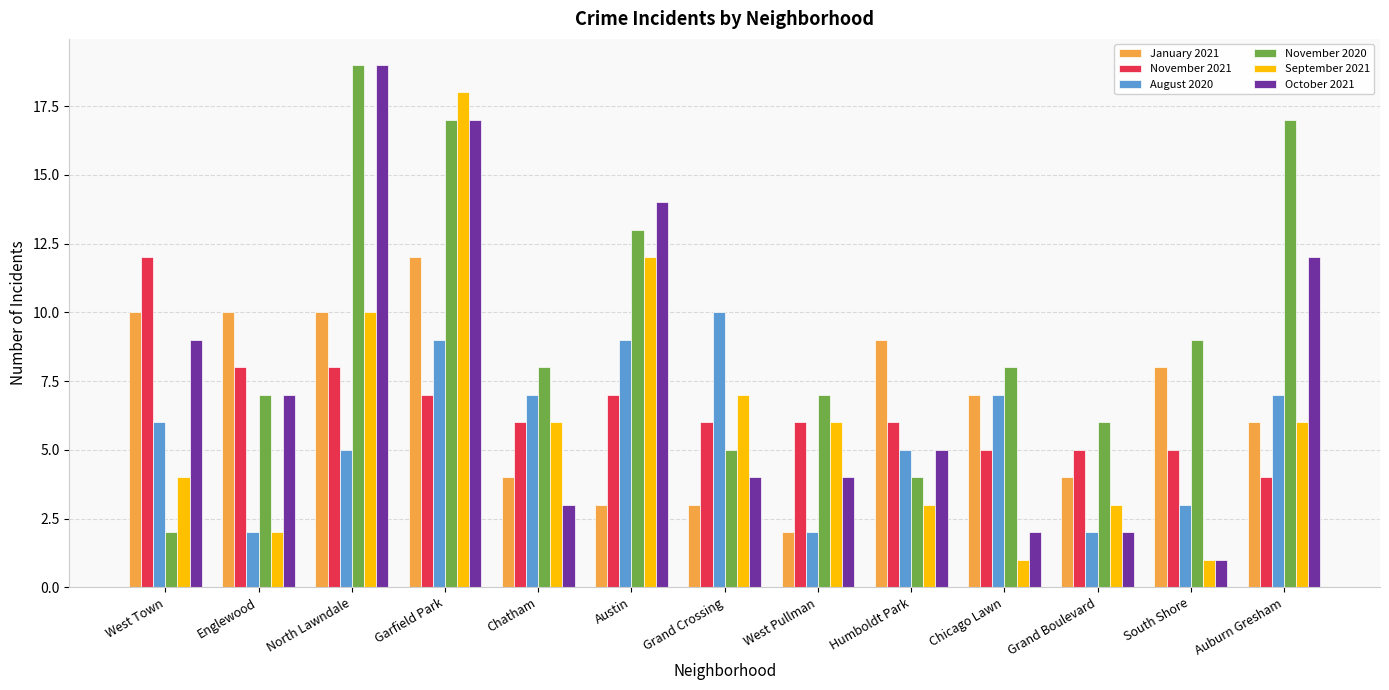

Reading left to right, what are all the values shown in this chart?

January 2021: West Town=10	Englewood=10	North Lawndale=10	Garfield Park=12	Chatham=4	Austin=3	Grand Crossing=3	West Pullman=2	Humboldt Park=9	Chicago Lawn=7	Grand Boulevard=4	South Shore=8	Auburn Gresham=6
November 2021: West Town=12	Englewood=8	North Lawndale=8	Garfield Park=7	Chatham=6	Austin=7	Grand Crossing=6	West Pullman=6	Humboldt Park=6	Chicago Lawn=5	Grand Boulevard=5	South Shore=5	Auburn Gresham=4
August 2020: West Town=6	Englewood=2	North Lawndale=5	Garfield Park=9	Chatham=7	Austin=9	Grand Crossing=10	West Pullman=2	Humboldt Park=5	Chicago Lawn=7	Grand Boulevard=2	South Shore=3	Auburn Gresham=7
November 2020: West Town=2	Englewood=7	North Lawndale=19	Garfield Park=17	Chatham=8	Austin=13	Grand Crossing=5	West Pullman=7	Humboldt Park=4	Chicago Lawn=8	Grand Boulevard=6	South Shore=9	Auburn Gresham=17
September 2021: West Town=4	Englewood=2	North Lawndale=10	Garfield Park=18	Chatham=6	Austin=12	Grand Crossing=7	West Pullman=6	Humboldt Park=3	Chicago Lawn=1	Grand Boulevard=3	South Shore=1	Auburn Gresham=6
October 2021: West Town=9	Englewood=7	North Lawndale=19	Garfield Park=17	Chatham=3	Austin=14	Grand Crossing=4	West Pullman=4	Humboldt Park=5	Chicago Lawn=2	Grand Boulevard=2	South Shore=1	Auburn Gresham=12